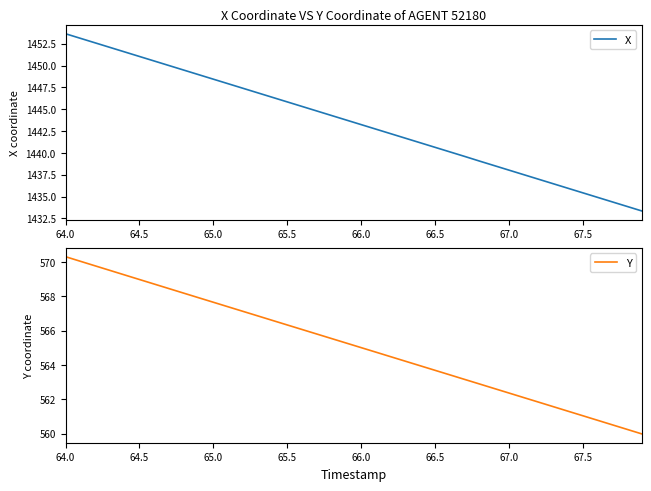

What is the value of the X point at the 5th from the left?

1451.6